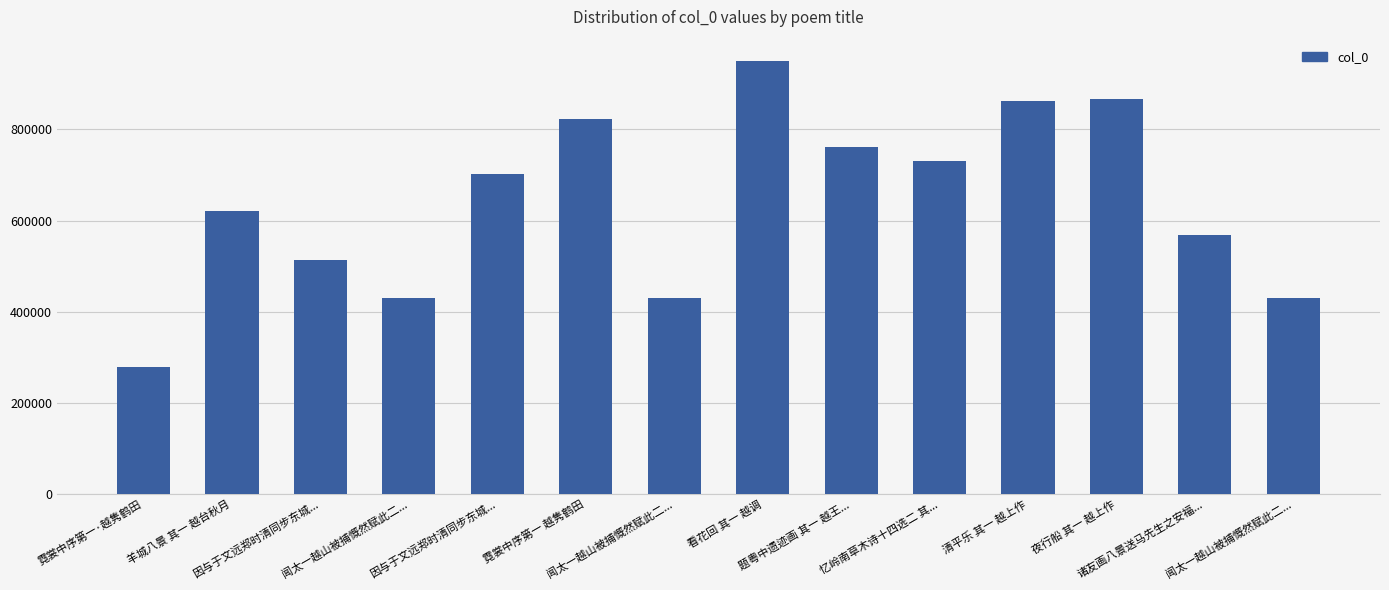

At which label does the data first exceed 702495?

霓裳中序第一 越隽鹤田